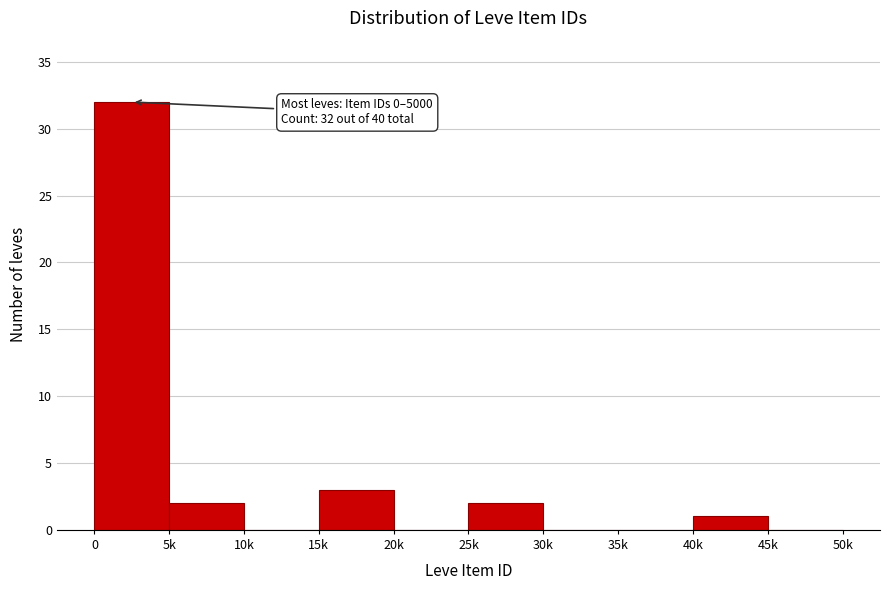

Reading left to right, extract all data points from this chart.

0=32	5k=2	10k=0	15k=3	20k=0	25k=2	30k=0	35k=0	40k=1	45k=0